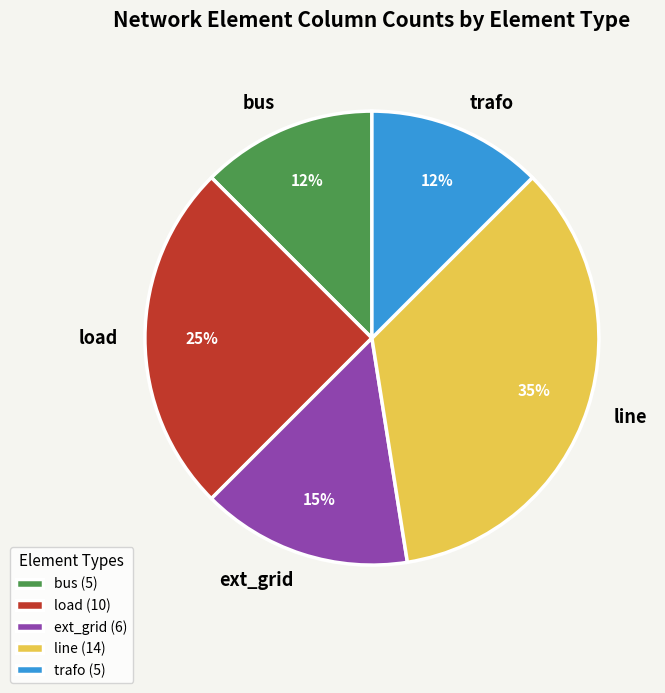

Combined, do bus and ext_grid account for over 50%?

No